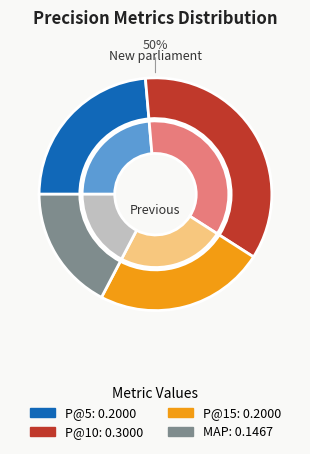

Does 10 account for over 50% of the chart?

No